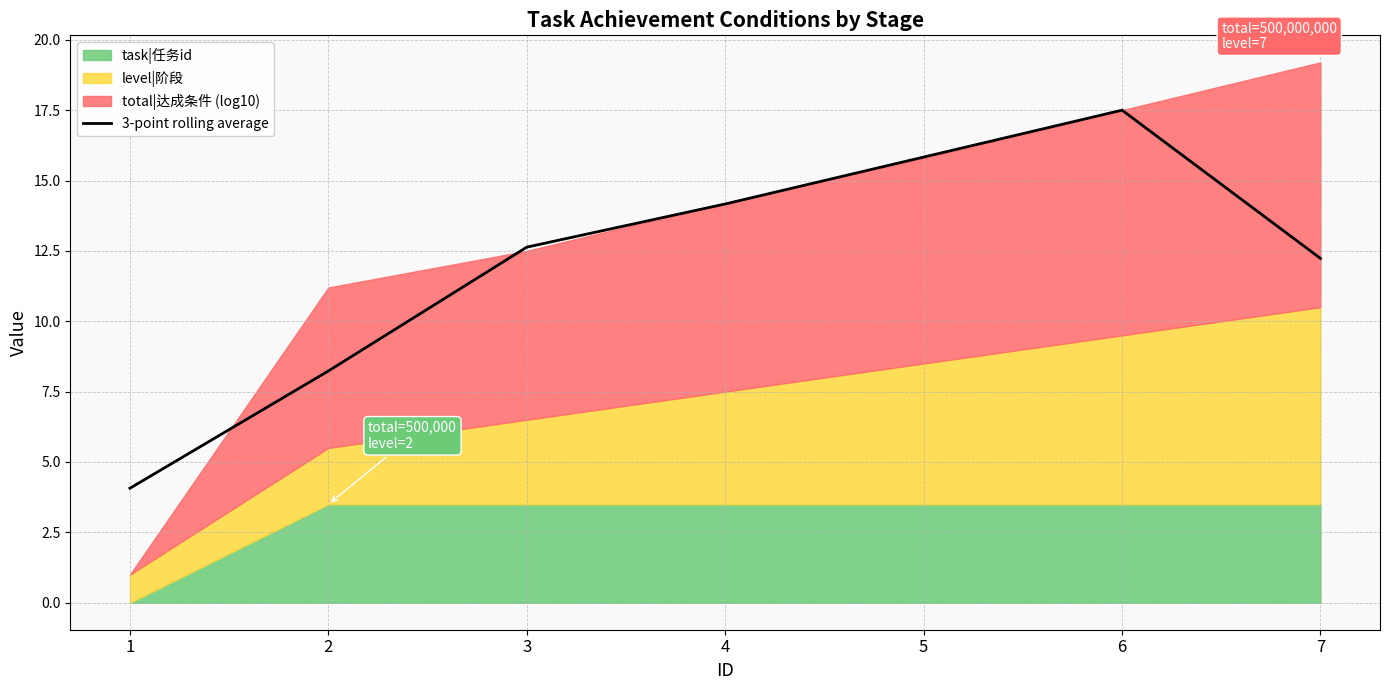

Rank the categories by value from highest to lowest.

6, 5, 4, 3, 7, 2, 1